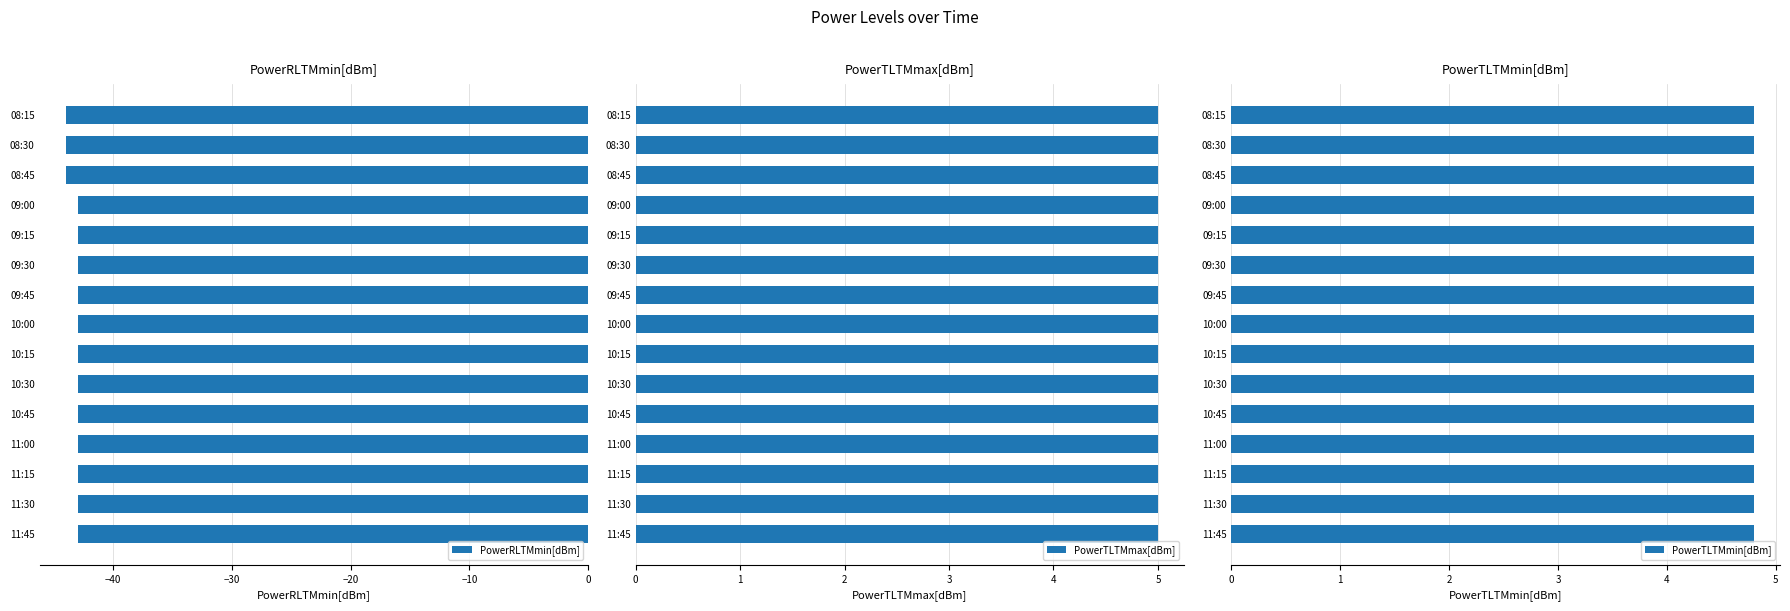

What is the difference between the maximum and minimum values in the PowerRLTMmin[dBm] series?

1